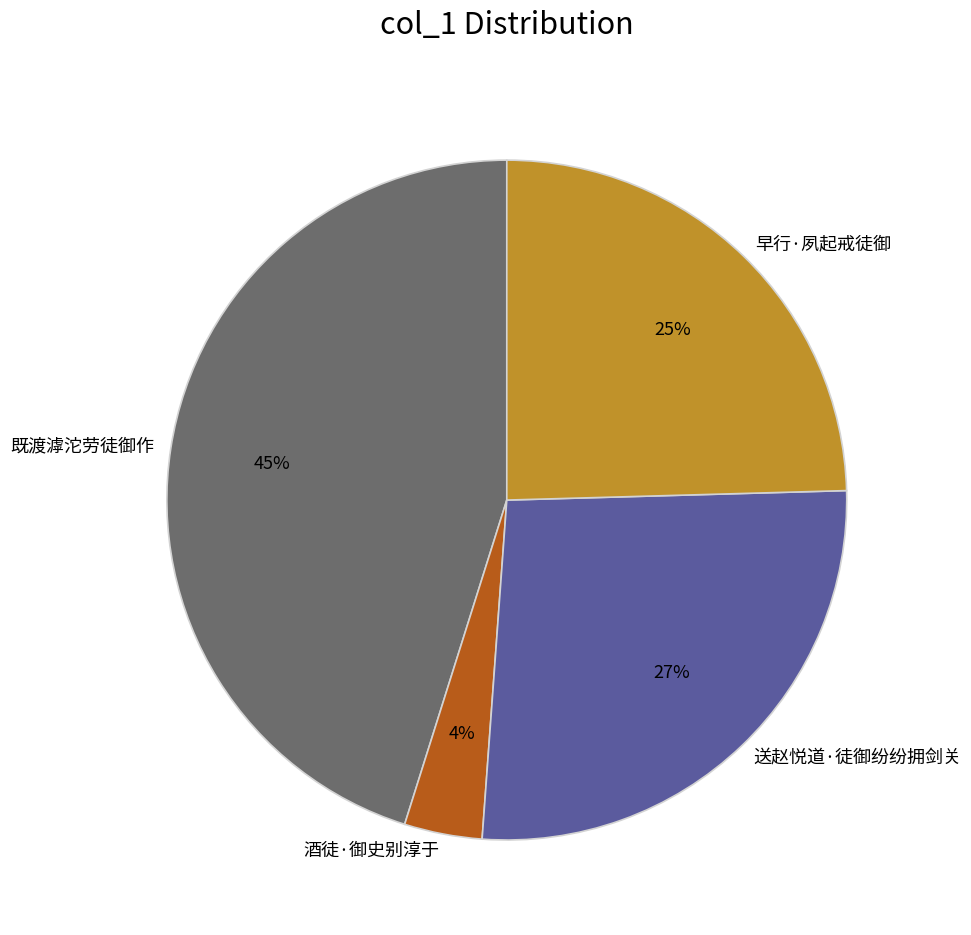

To the nearest percent, what is the average slice percentage?

25%